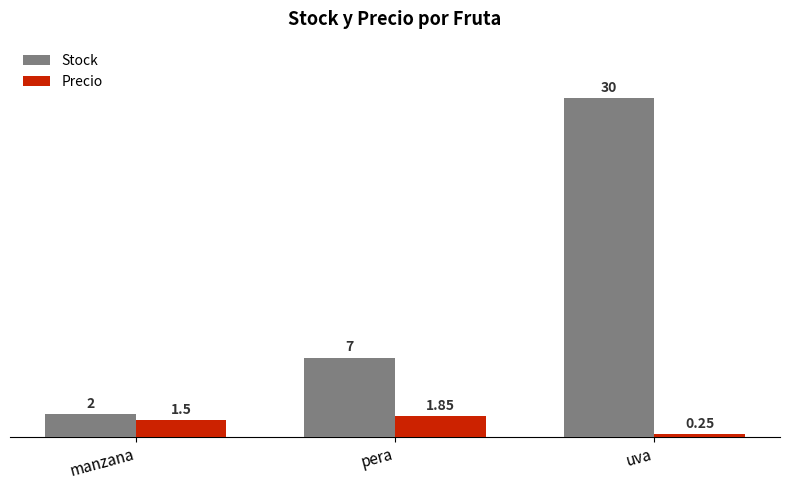

The value of Stock at manzana is 2.0. True or false?

True